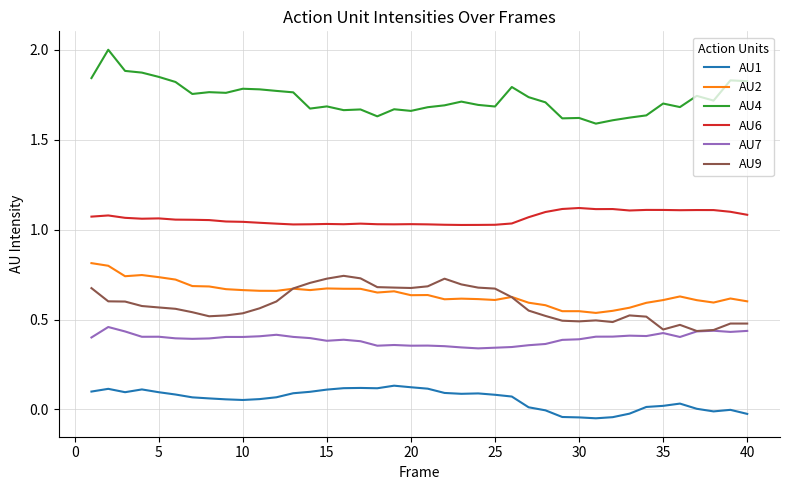

True or false: AU7 and AU2 intersect in this chart.

False